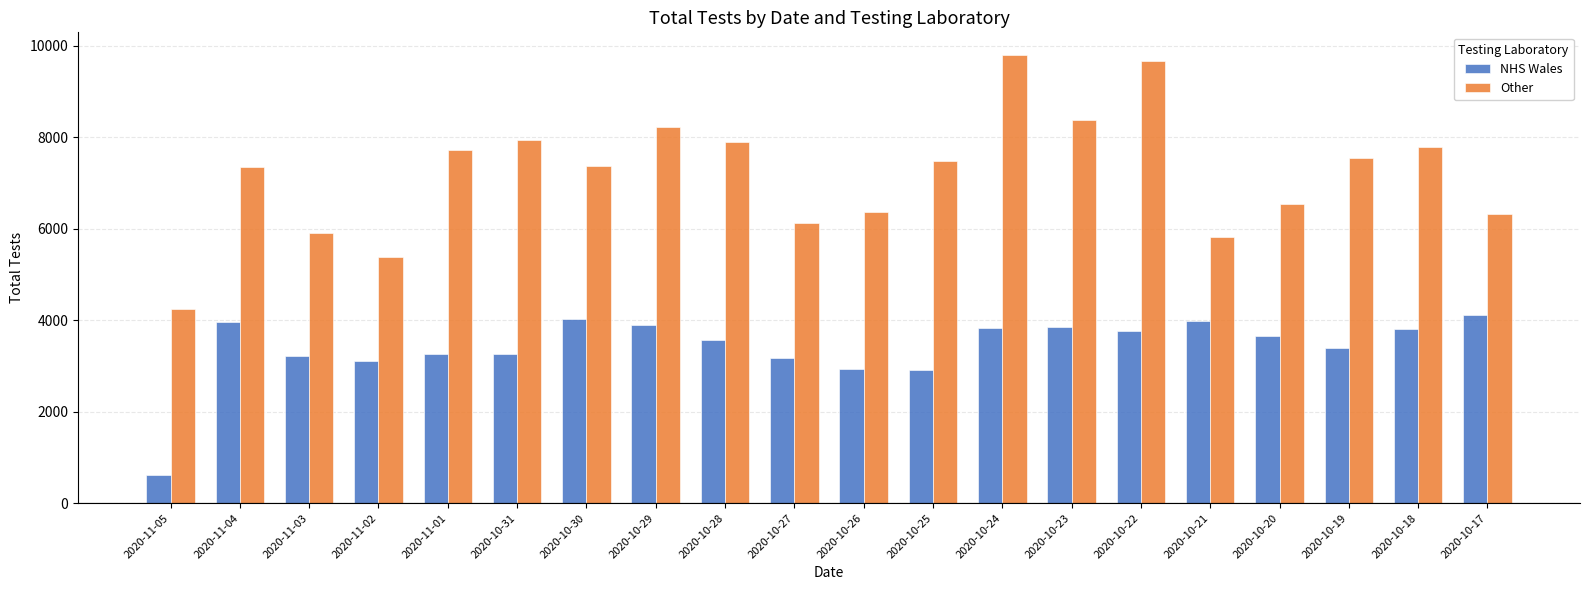

What is the value of the Other bar at the 14th from the left?

8385